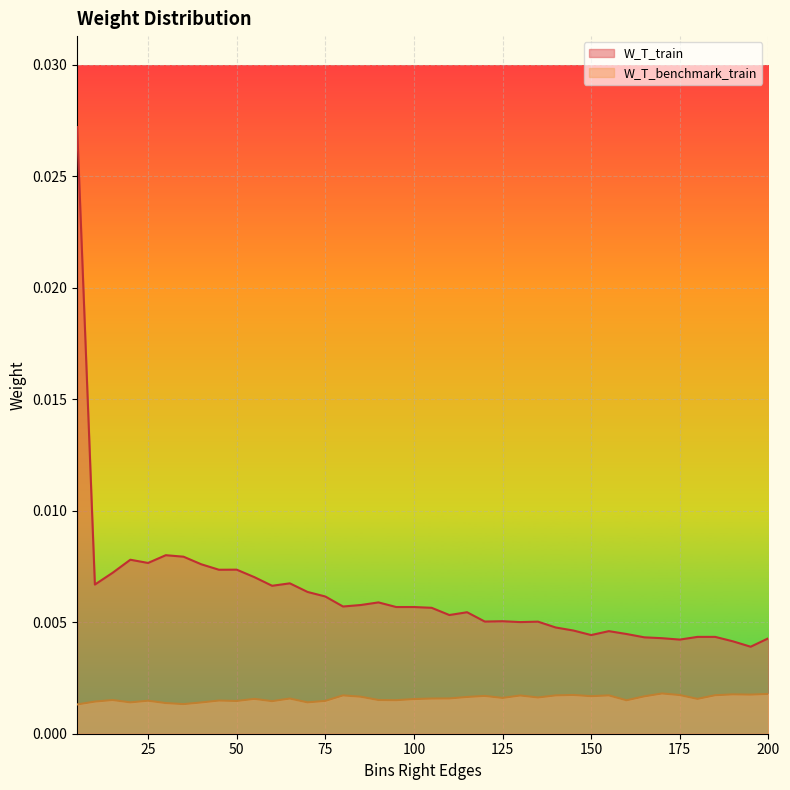

Which series changed the most between 10 and 40?

W_T_train